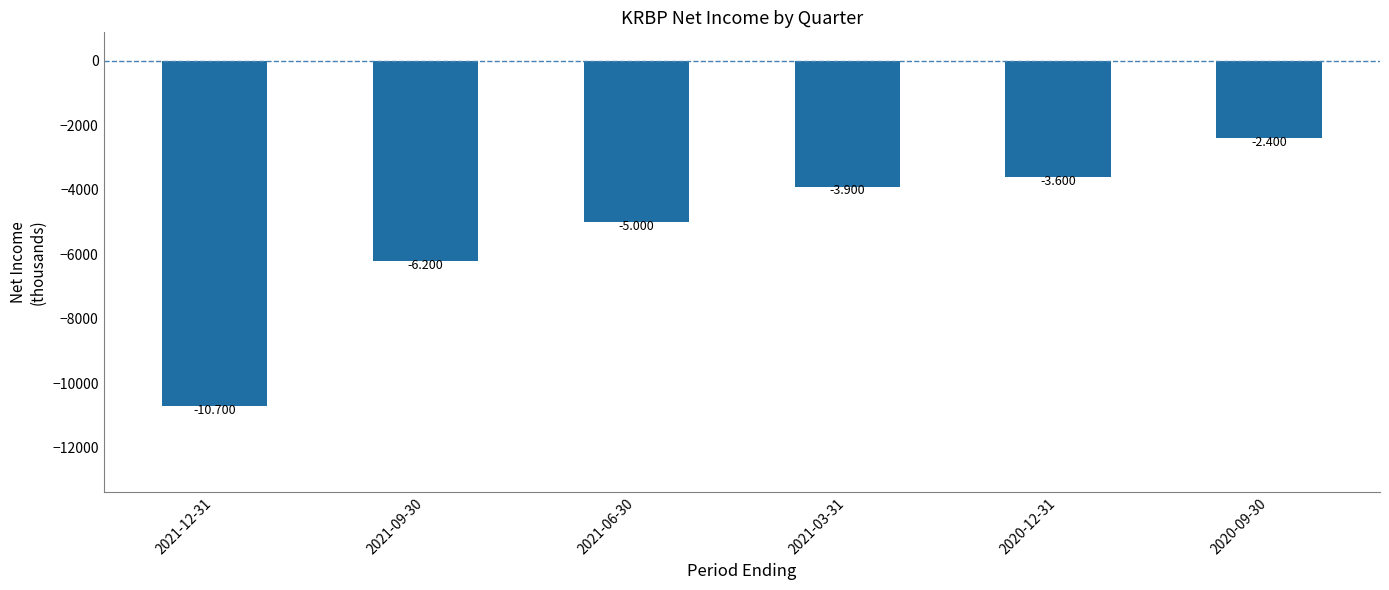

What is the label of the 4th bar from the left?

2021-03-31